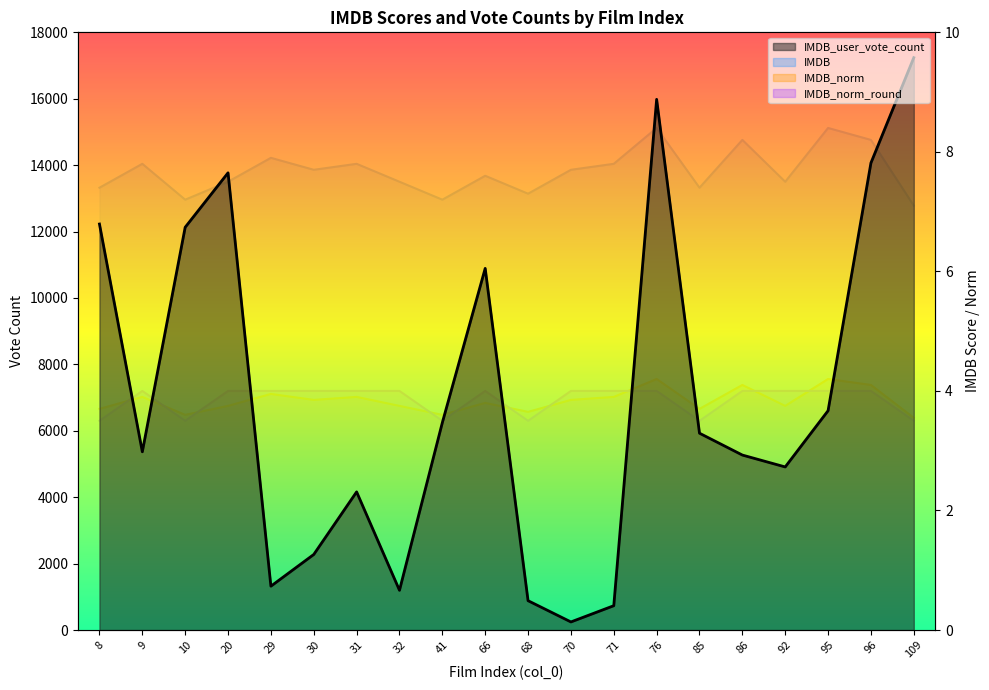

Is the value of IMDB at 30 greater than the value of IMDB_user_vote_count at 92?

No